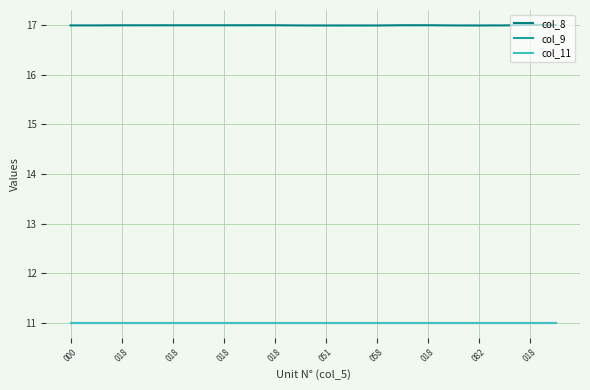

What is the smallest value displayed?

11.0